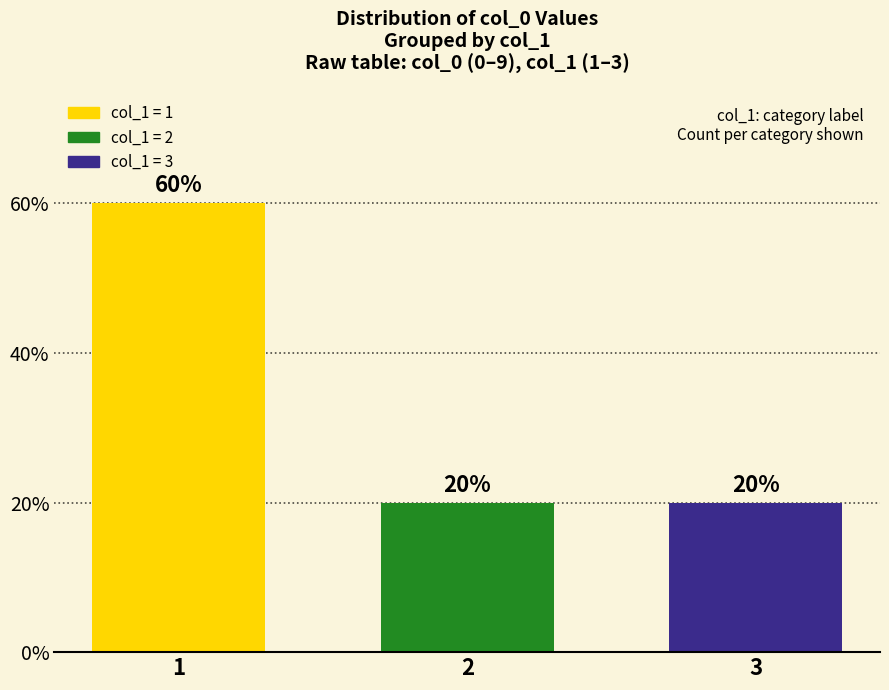

What is the sum of the values at 3 and 2?

40